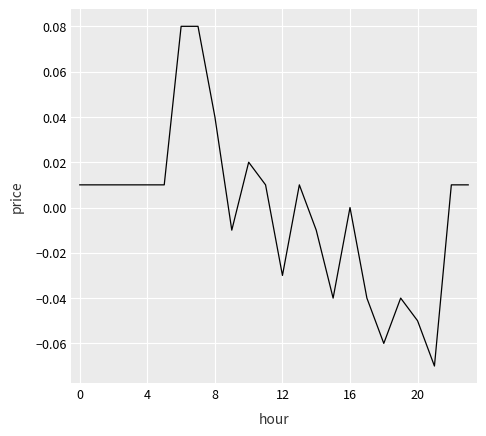

How many lines are shown in the chart?

1